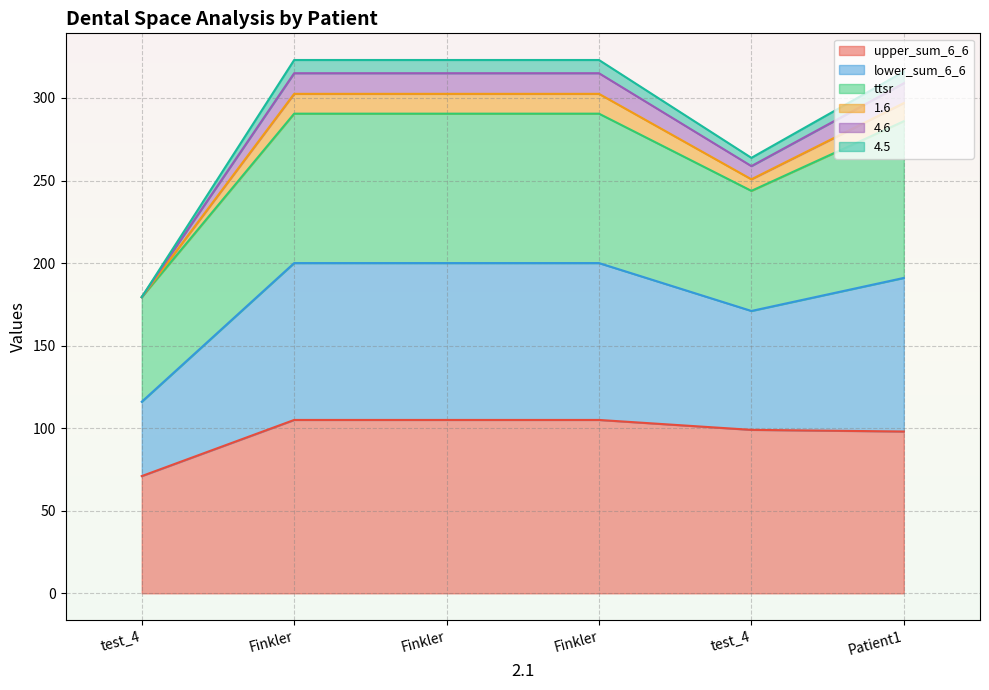

What is the label of the 1st point from the left?

test_4